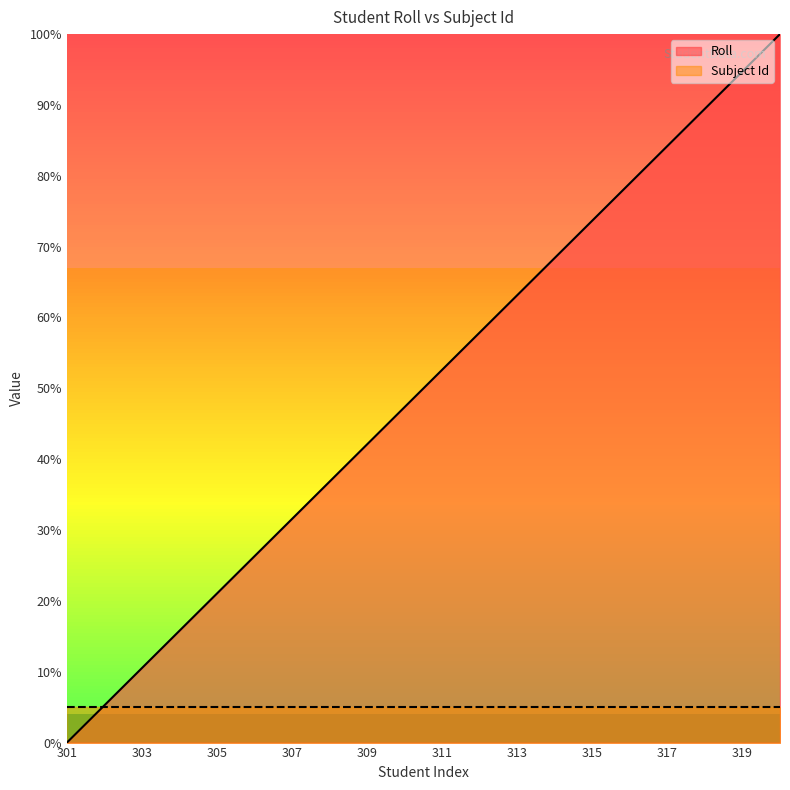

Does the chart have visible grid lines?

No